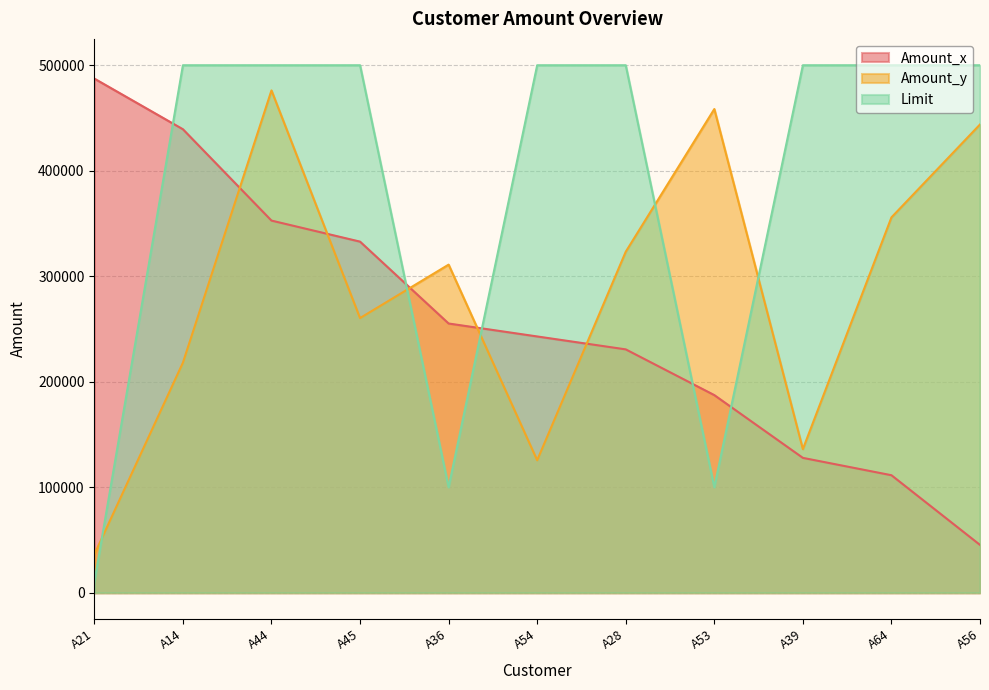

Which has a higher value, A54 or A44?

A44